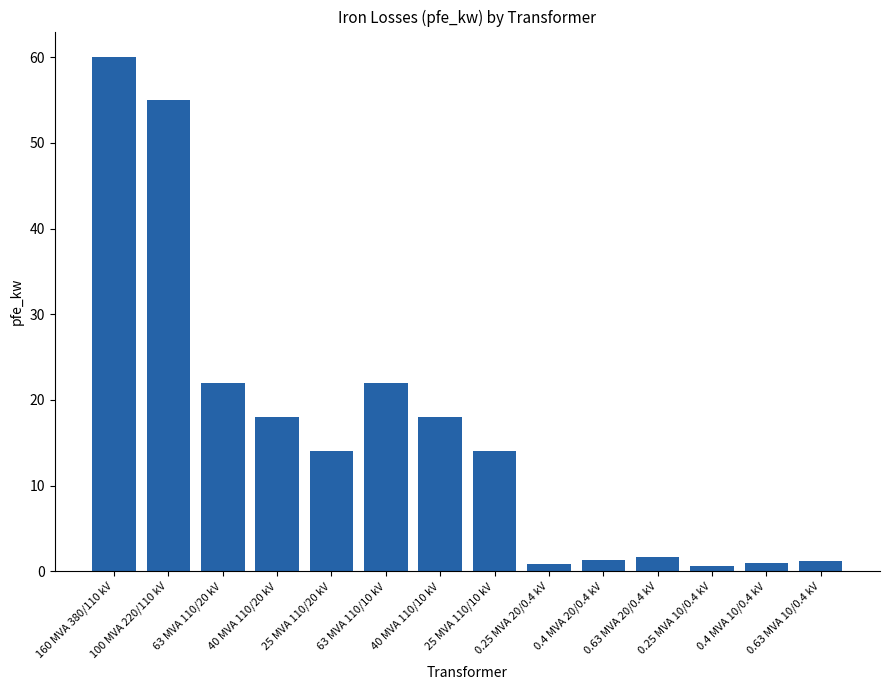

What is the label of the 9th bar from the left?

0.25 MVA 20/0.4 kV